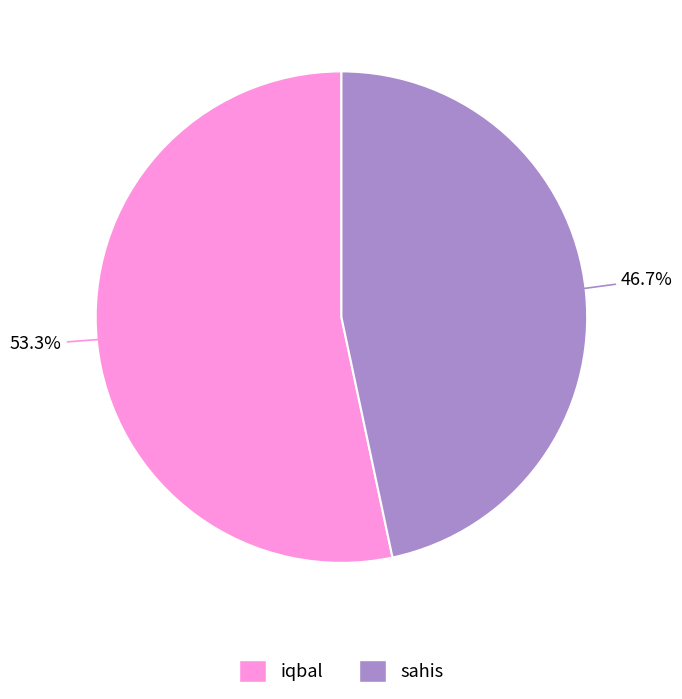

To the nearest percent, what portion does sahis represent?

47%